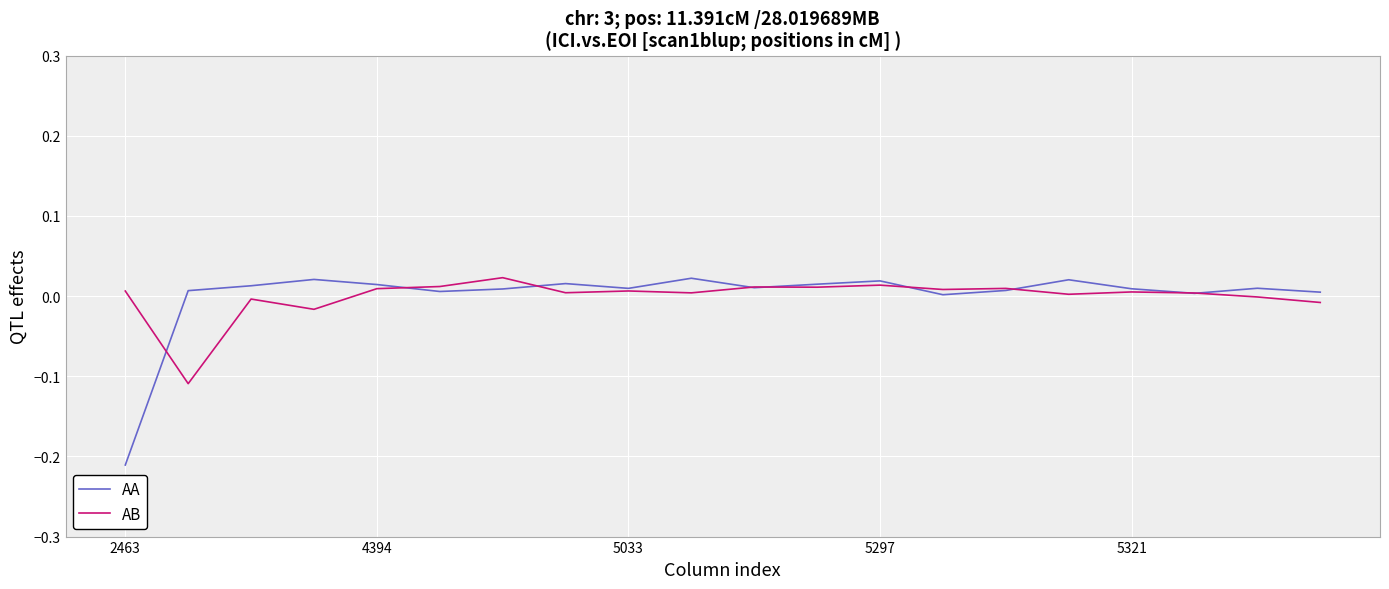

Which series has the widest spread of values?

AA